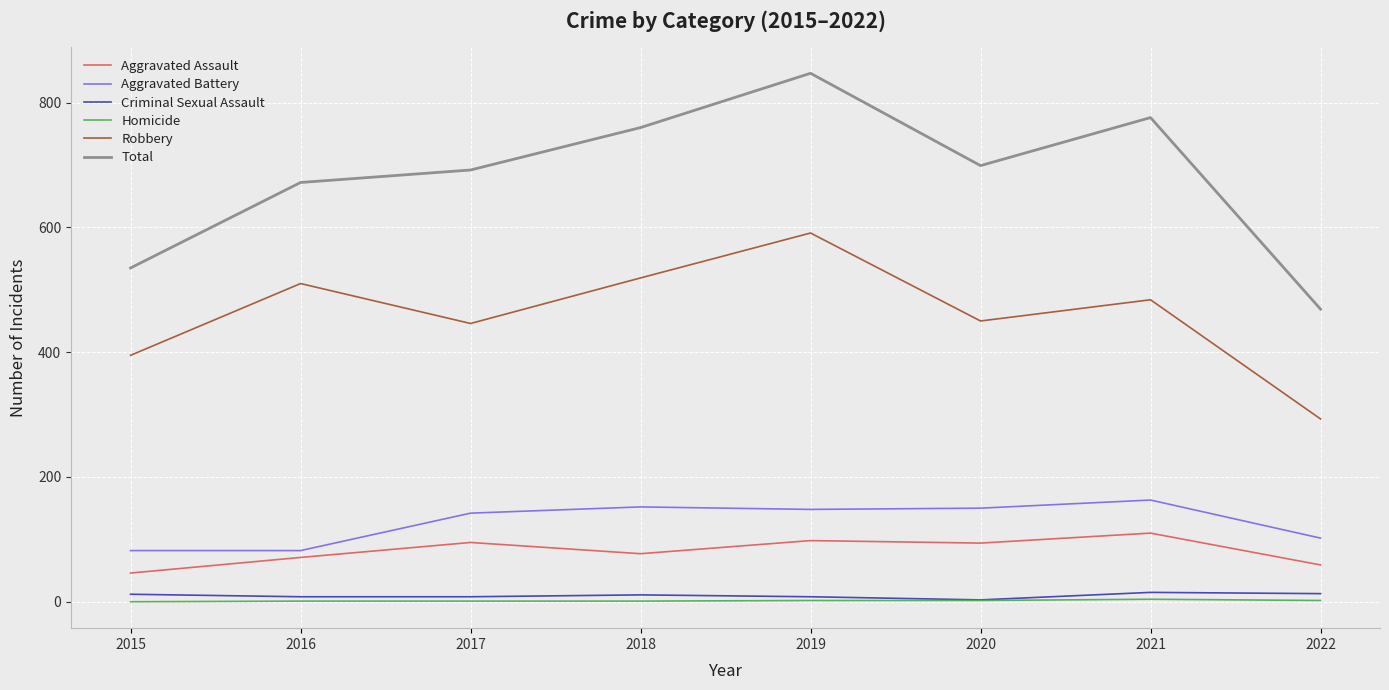

At 2021, list the series in order from largest to smallest.

Total, Robbery, Aggravated Battery, Aggravated Assault, Criminal Sexual Assault, Homicide